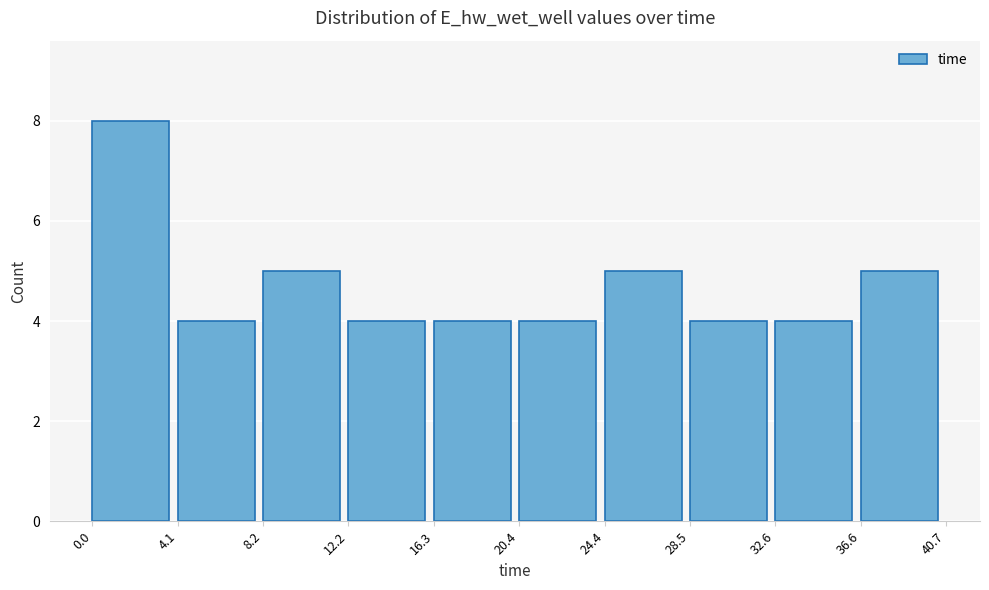

Which range on the x-axis has the tallest bar?

0.0 to 4.1